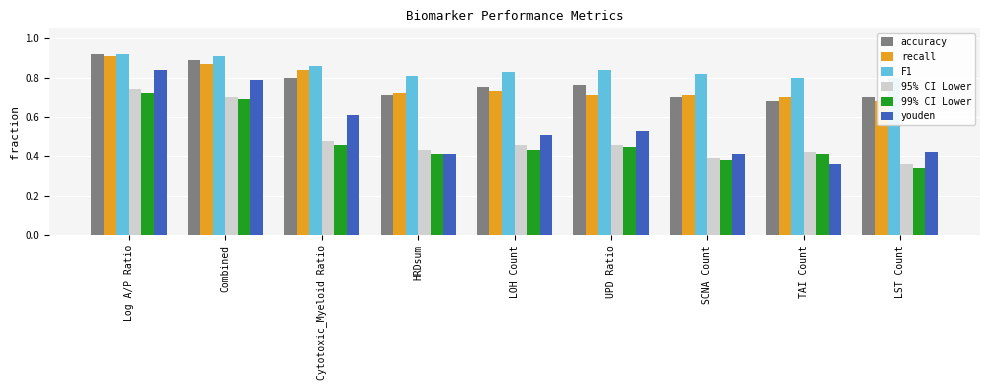

What is the smallest value displayed?

0.3